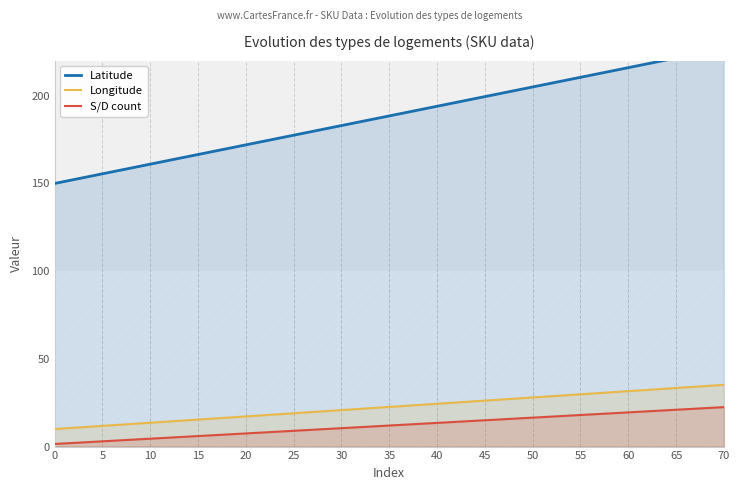

What is the value of the Longitude point at the 3rd from the left?

13.6